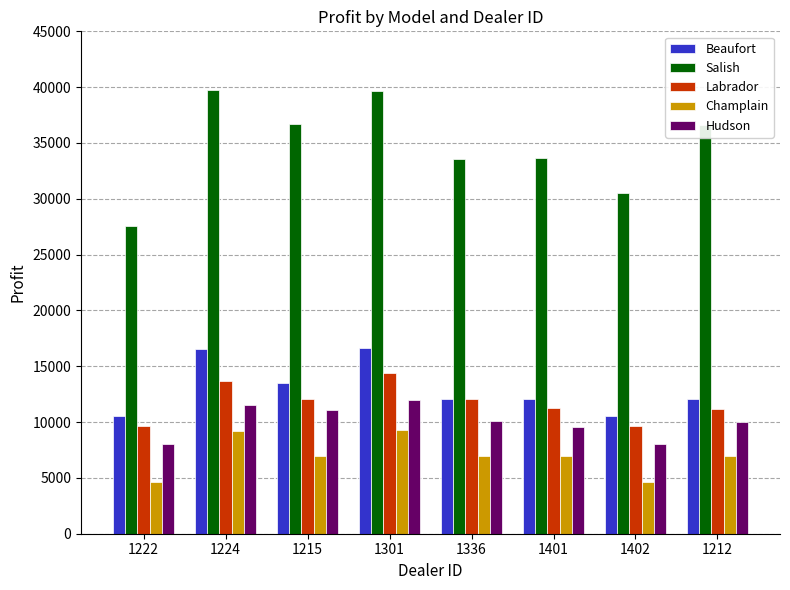

What is the approximate value of Labrador at 1212, to the nearest 100?

11200